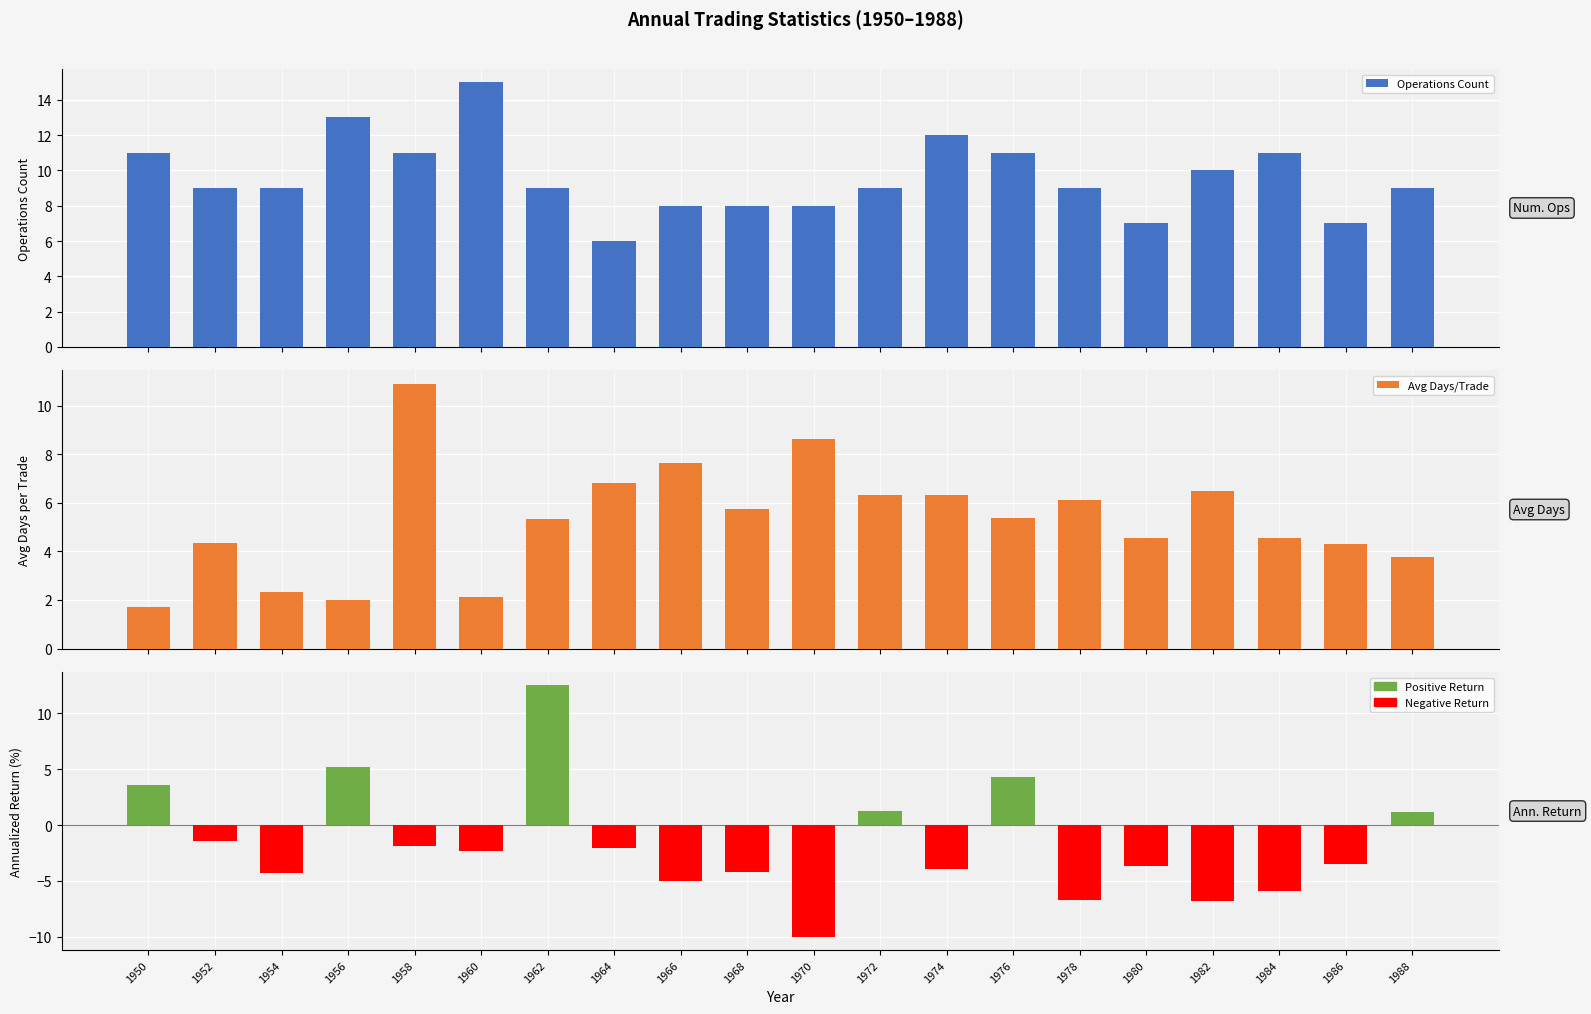

What is the greatest value displayed?

15.0